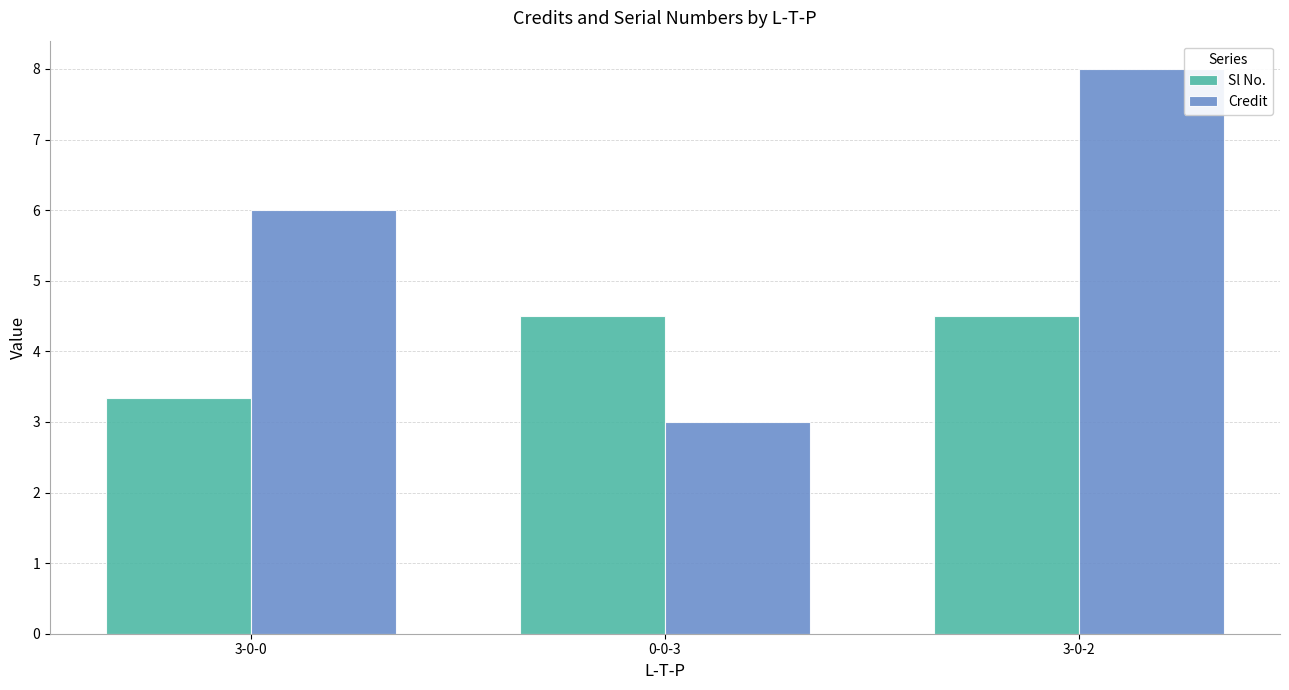

The Sl No. series shows 4.5 at 0-0-3. True or false?

True